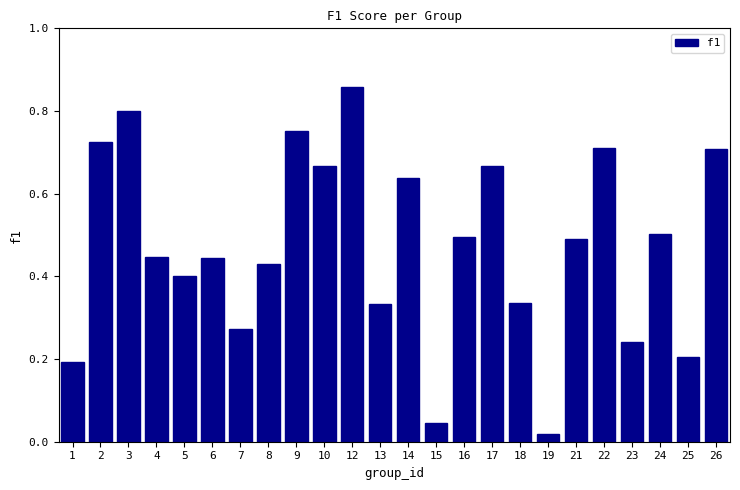

What is the average value?

0.5